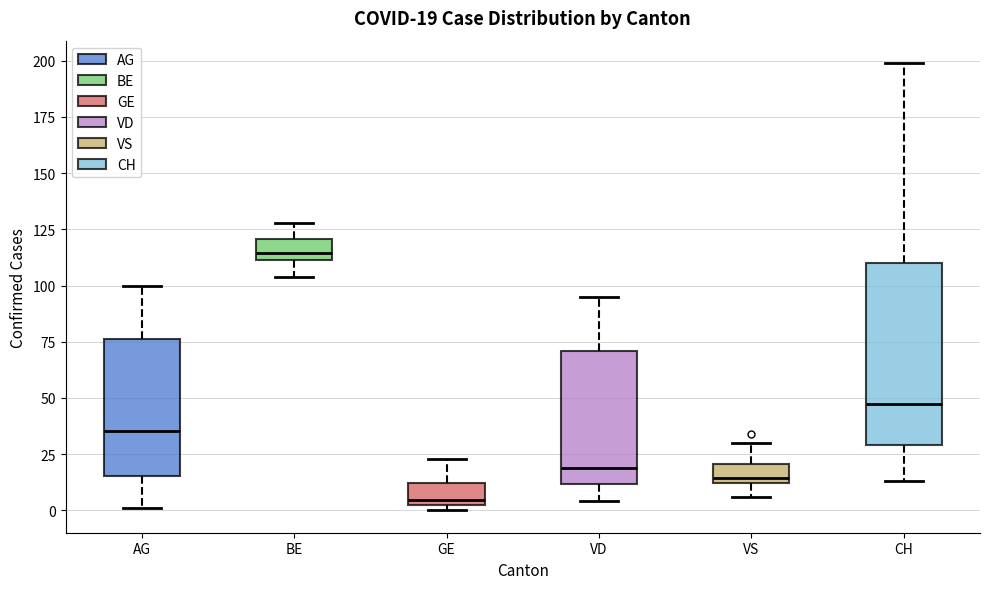

Which box has the highest median line?

BE